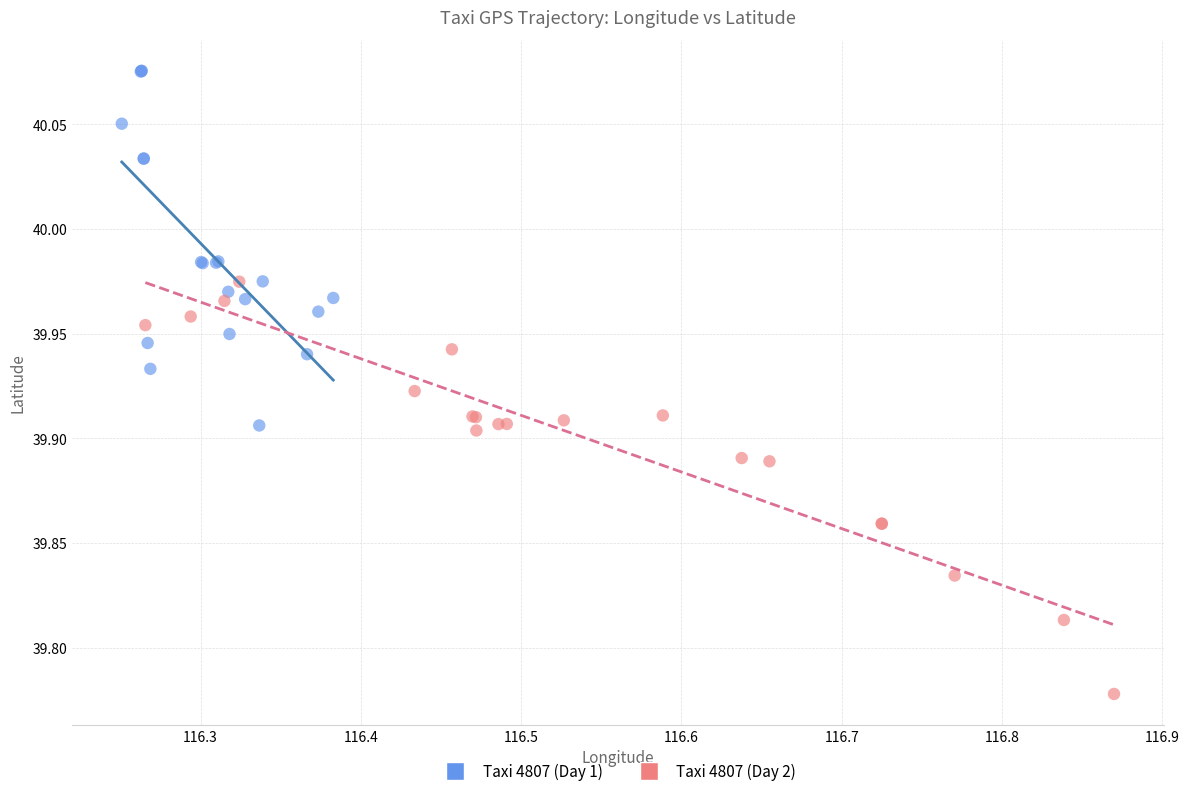

What are all the series names shown in the legend?

Taxi 4807 (Day 1), Taxi 4807 (Day 2)